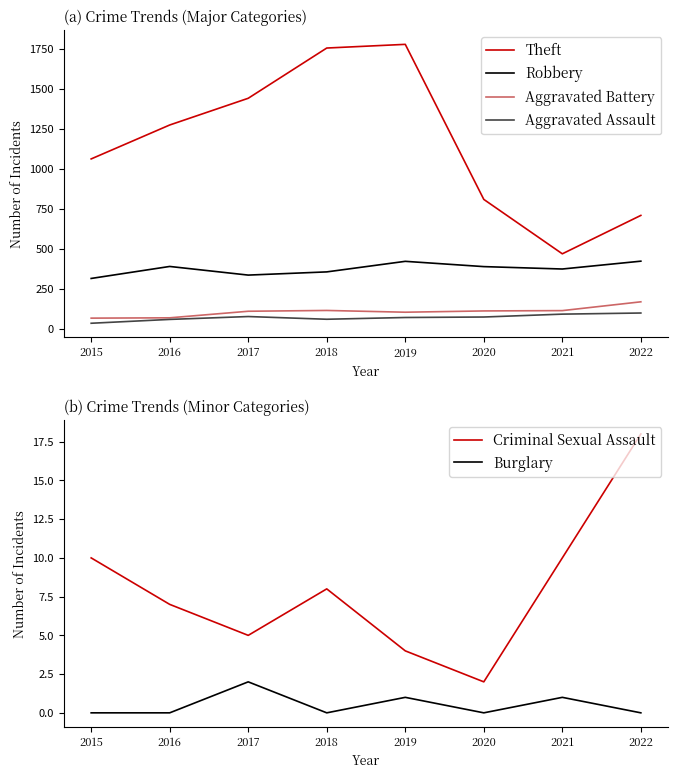

How many interior local peaks does the Burglary series have?

3